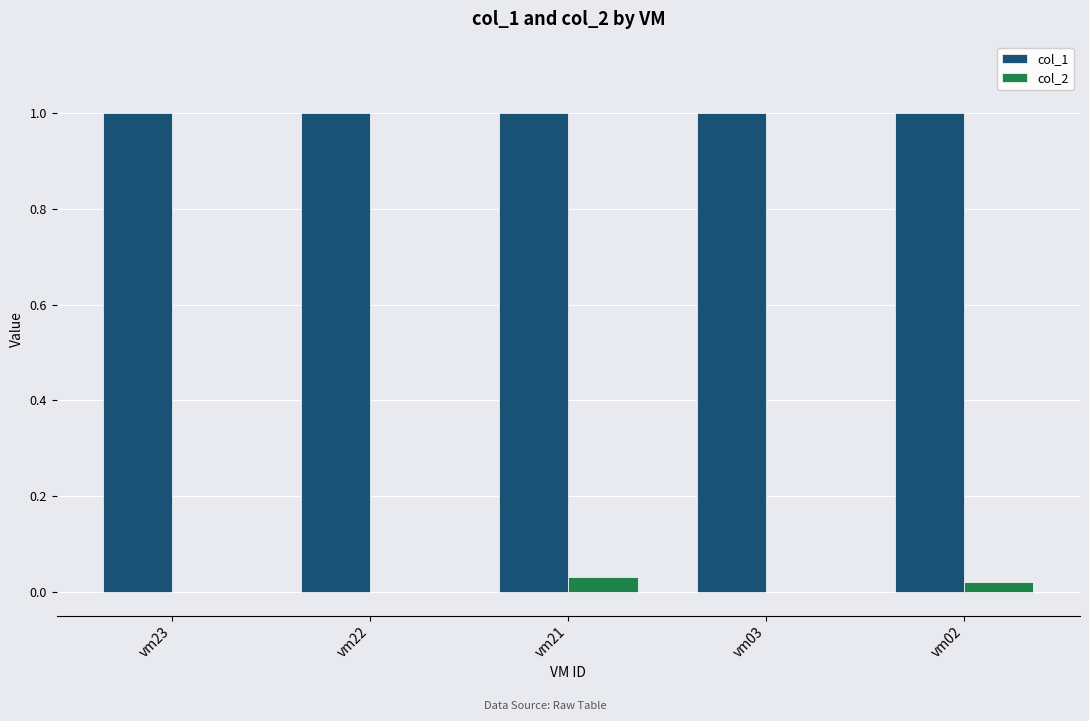

True or false: col_1 has a value of 1.0 at vm22.

True